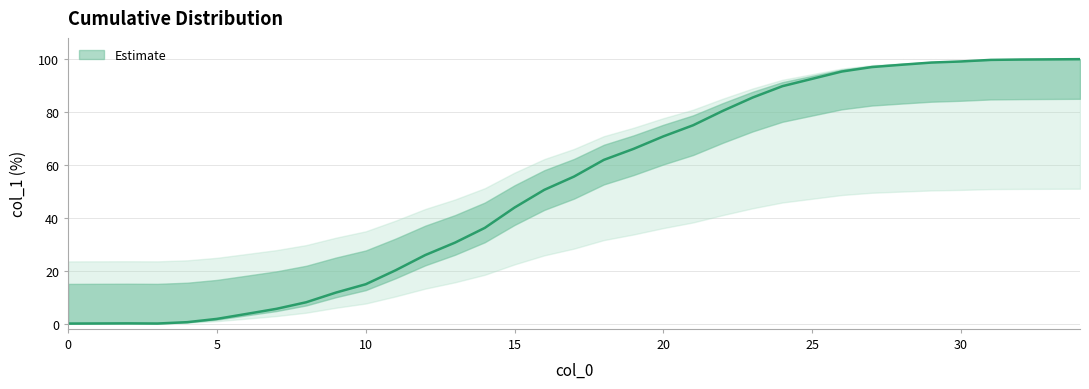

At which category does the chart reach its peak across all series?

34